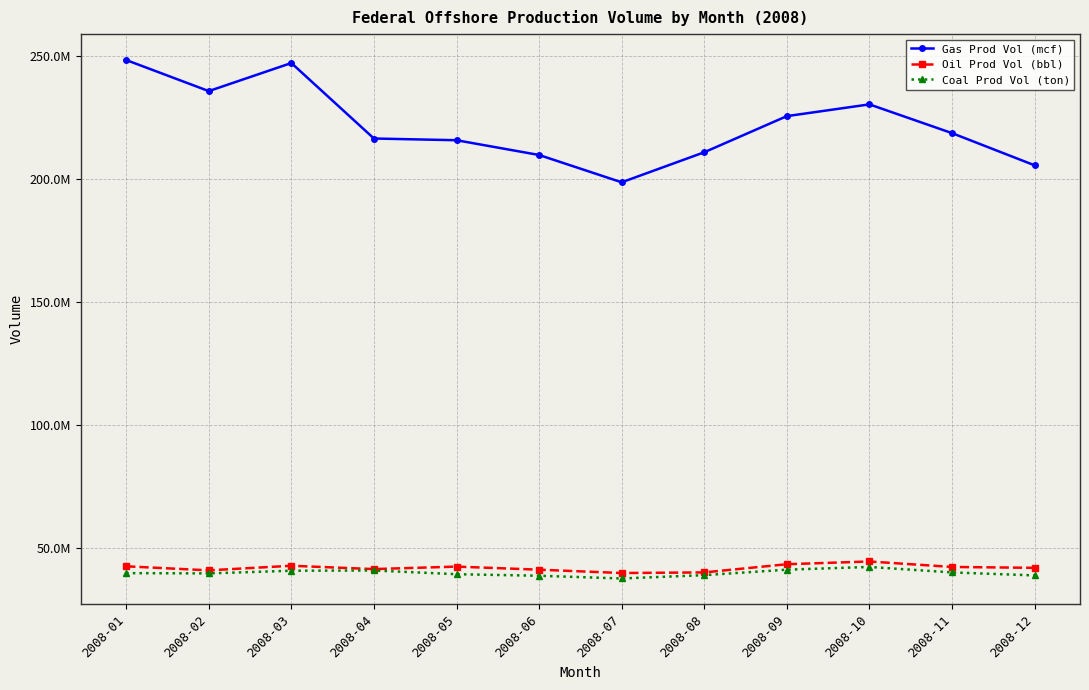

True or false: Oil Prod Vol (bbl) and Gas Prod Vol (mcf) intersect in this chart.

False